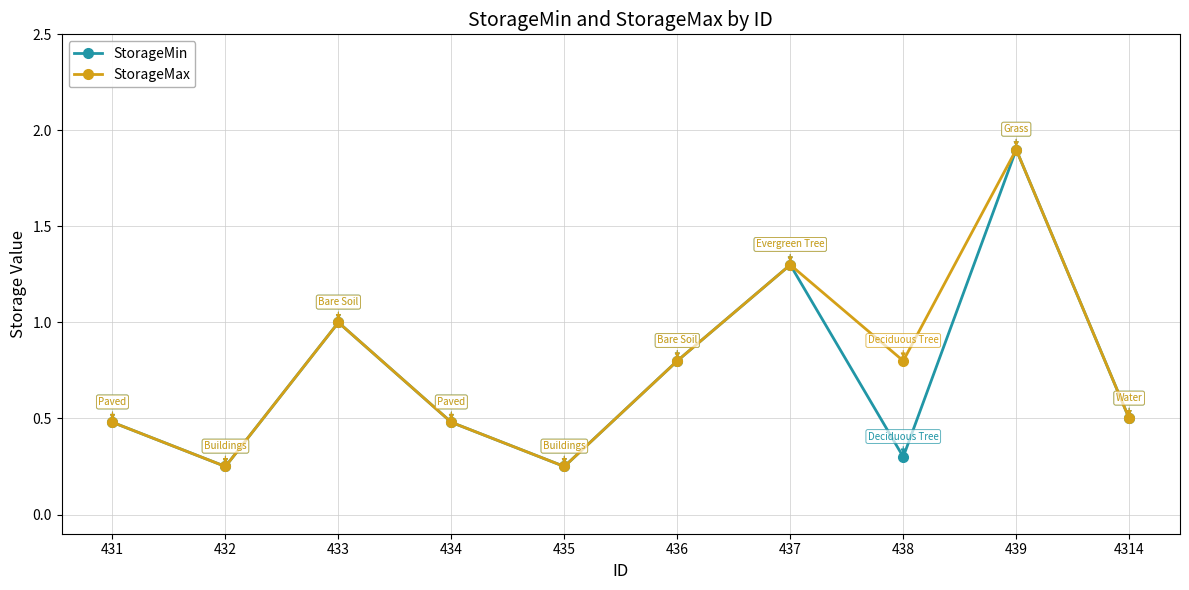

At how many categories does at least one series exceed 0?

10